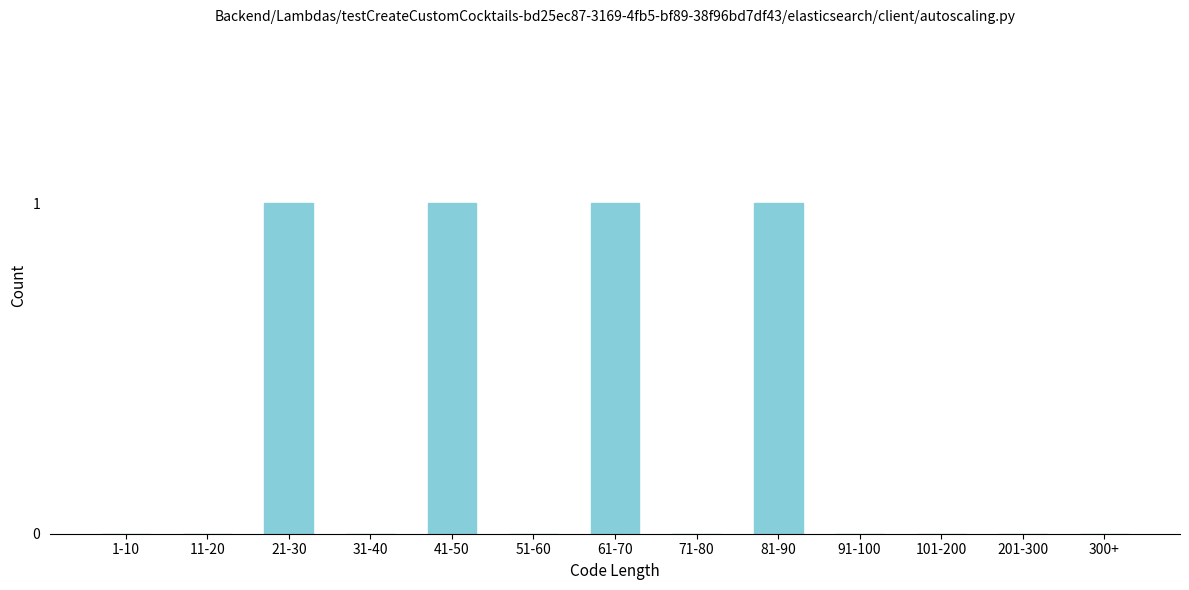

Reading left to right, transcribe all the data shown in this chart.

1-10=0	11-20=0	21-30=1	31-40=0	41-50=1	51-60=0	61-70=1	71-80=0	81-90=1	91-100=0	101-200=0	201-300=0	300+=0